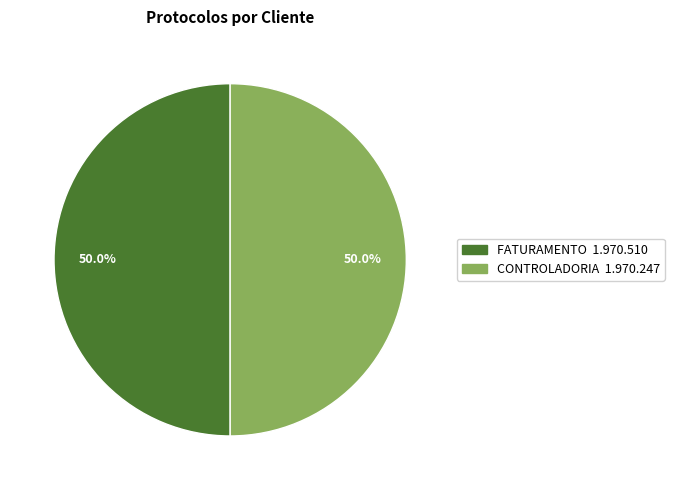

What percentage is the CONTROLADORIA slice, to the nearest percent?

50%